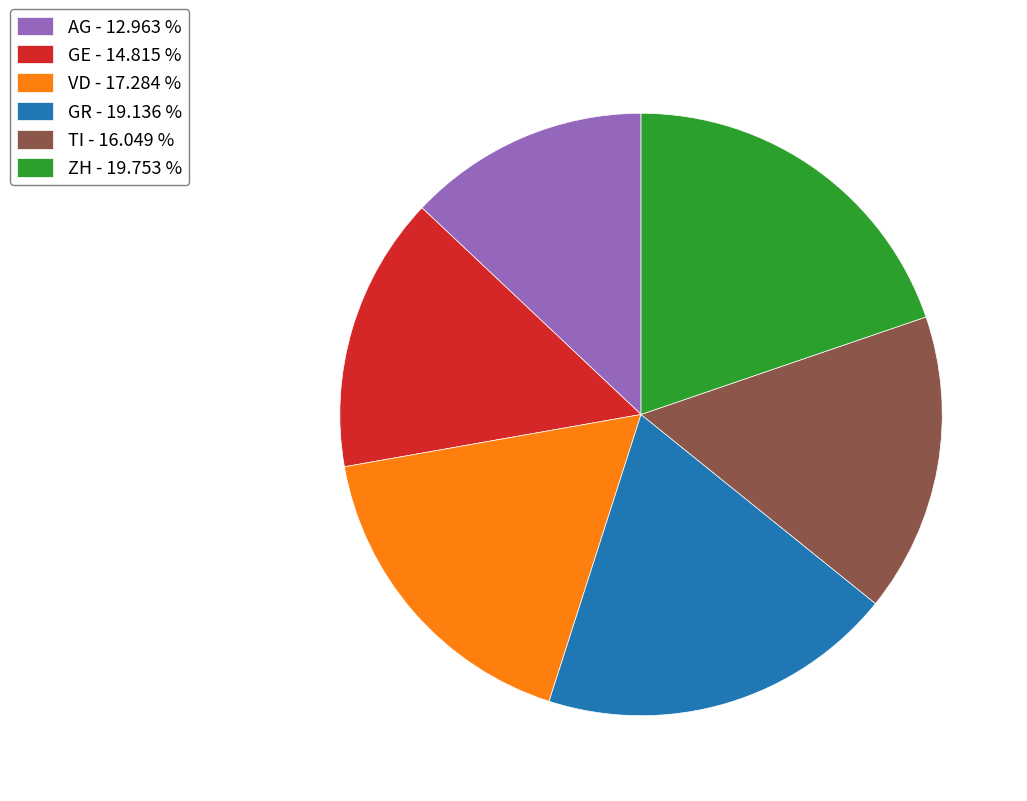

Which slice is the largest?

ZH - 19.753 %